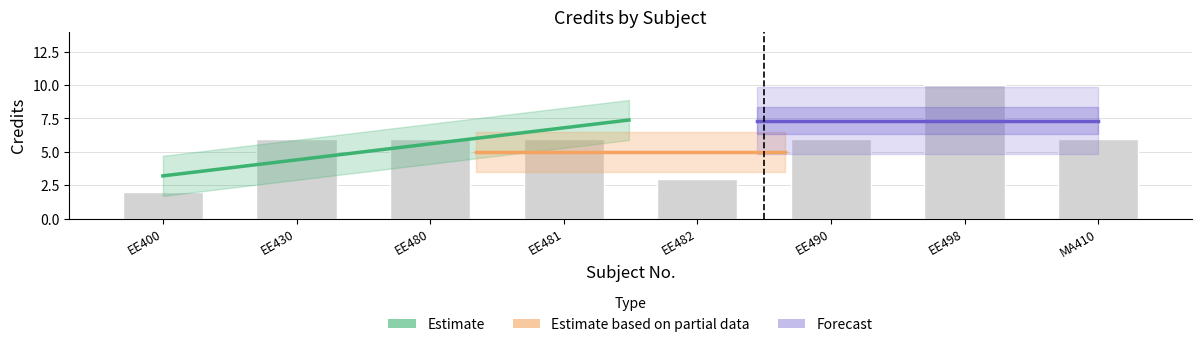

What is the change in value from EE490 to EE498?

+4